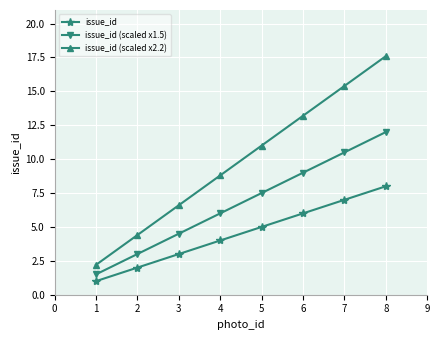

Which series has the largest range (max minus min)?

issue_id (scaled x2.2)